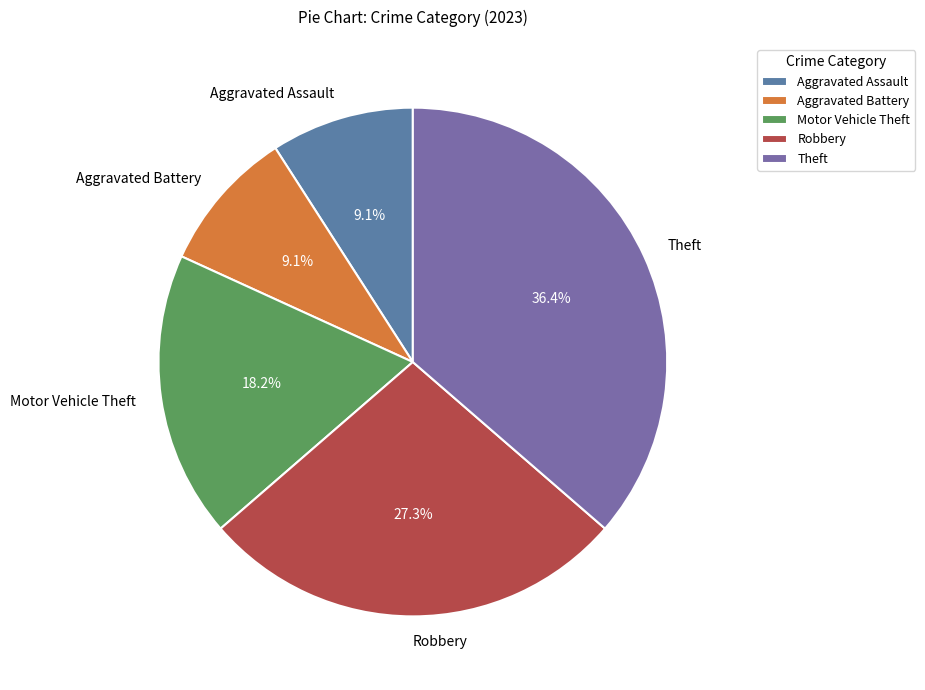

Between Robbery and Theft, which is larger?

Theft